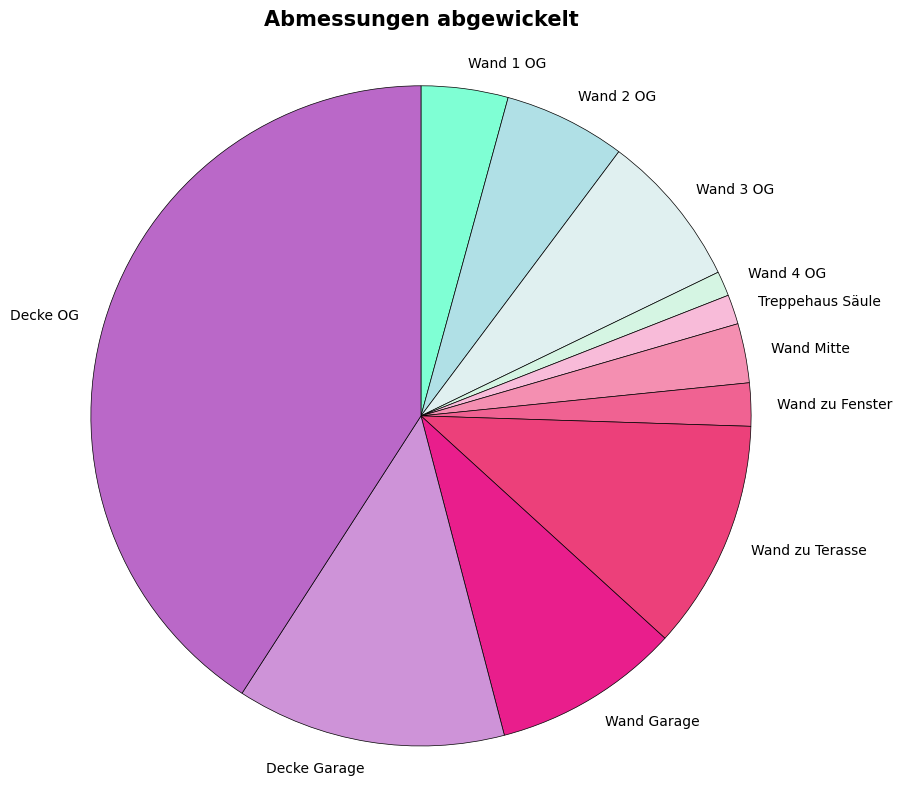

Do Wand 2 OG and Wand zu Fenster together represent more than half of the pie?

No